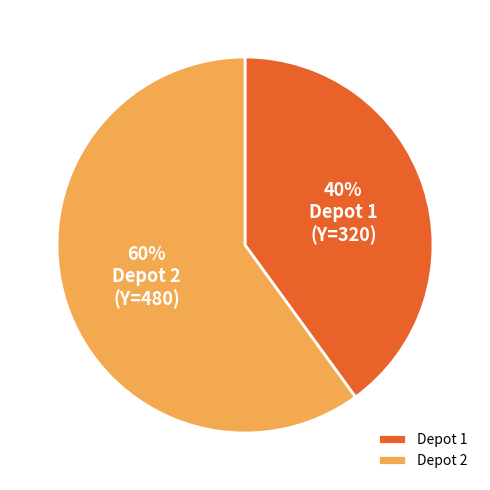

Combined, do Depot 1 and Depot 2 account for over 50%?

Yes